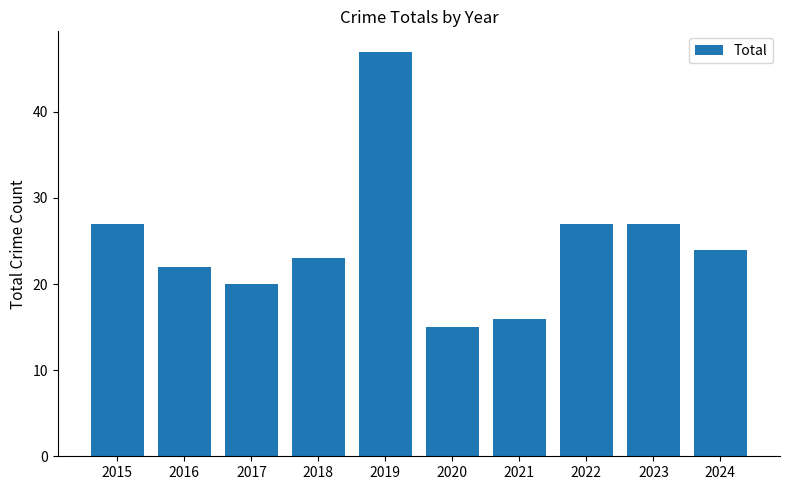

True or false: the data shows 15 at 2020.

True